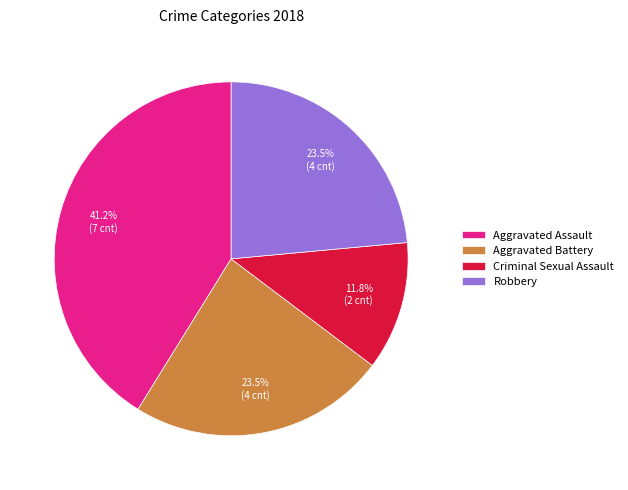

Does Robbery account for over 50% of the chart?

No